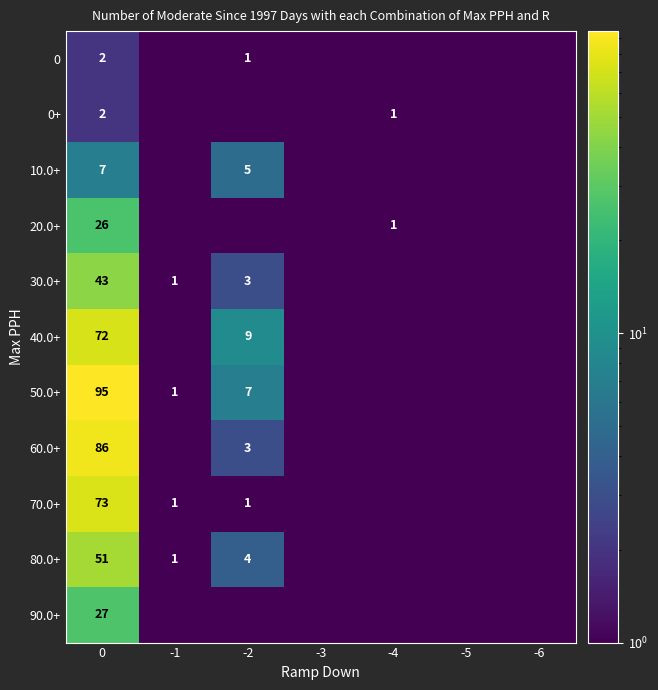

Which series has the widest spread of values?

50.0+